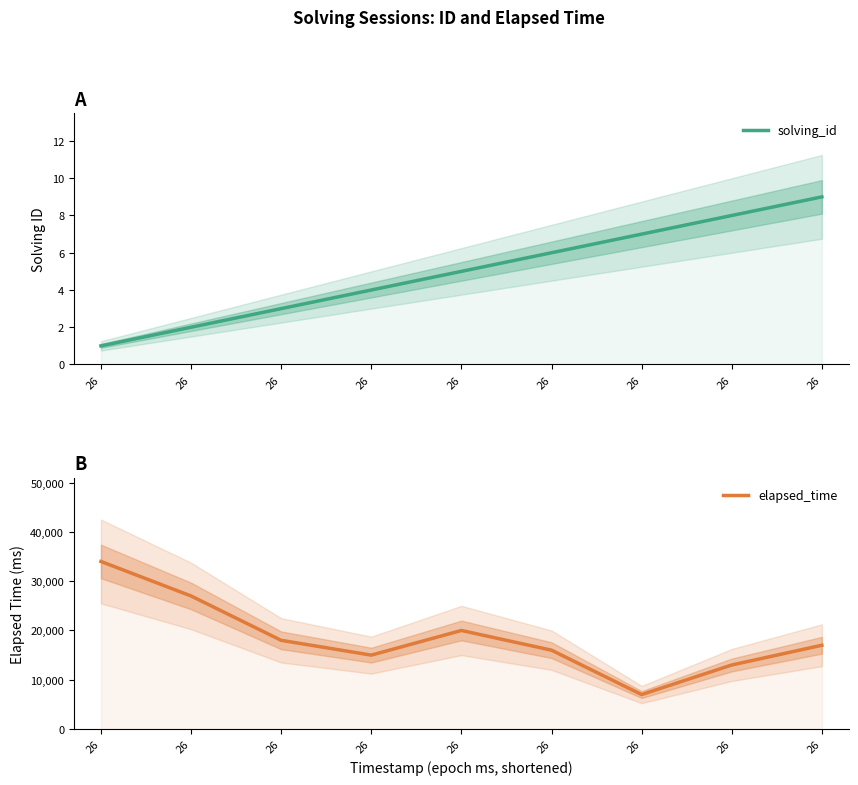

True or false: solving_id and elapsed_time intersect in this chart.

False